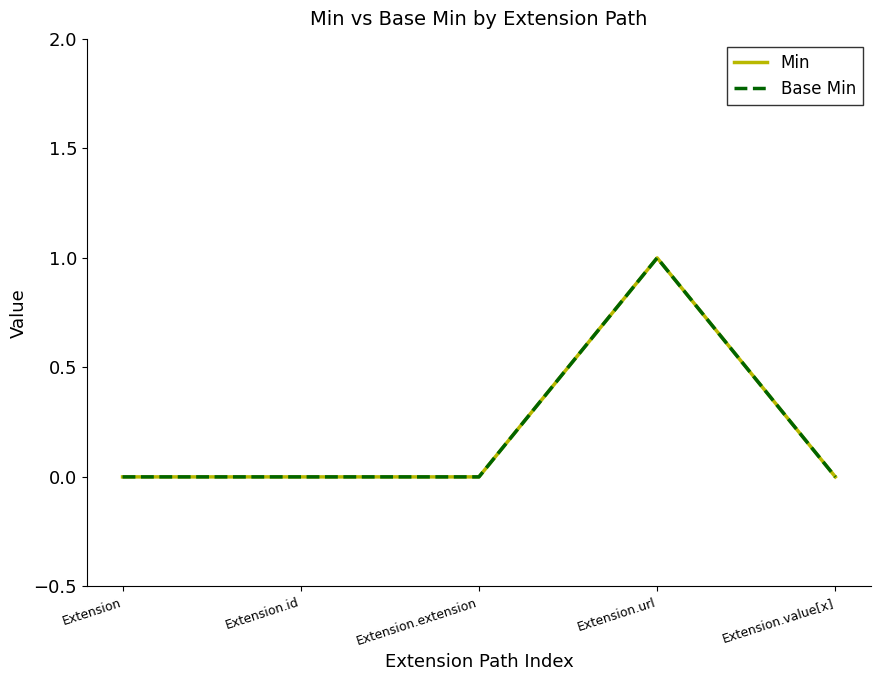

Is this an area chart (filled region under the line)?

No